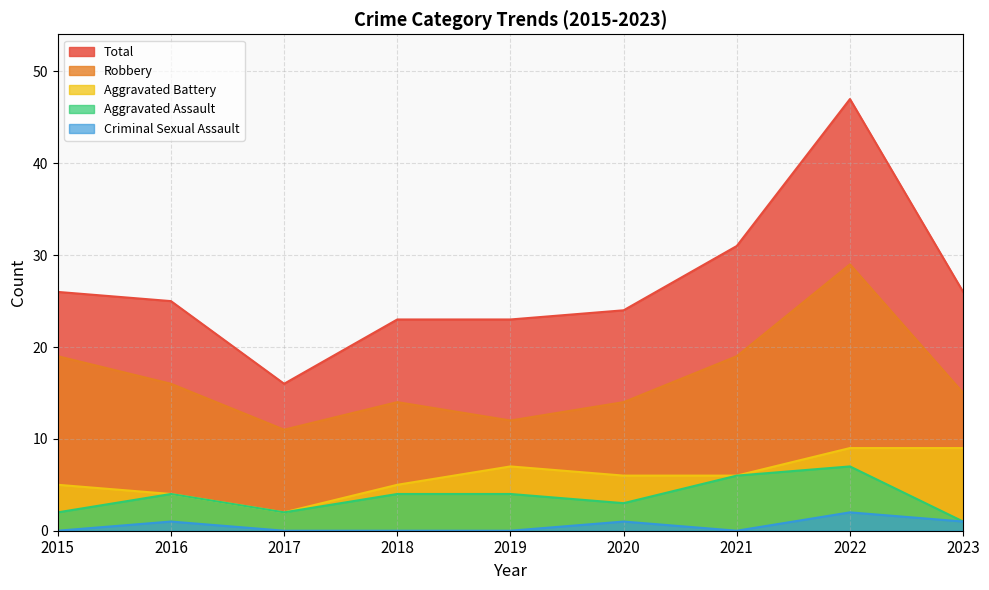

What are all the series names shown in the legend?

Total, Robbery, Aggravated Battery, Aggravated Assault, Criminal Sexual Assault